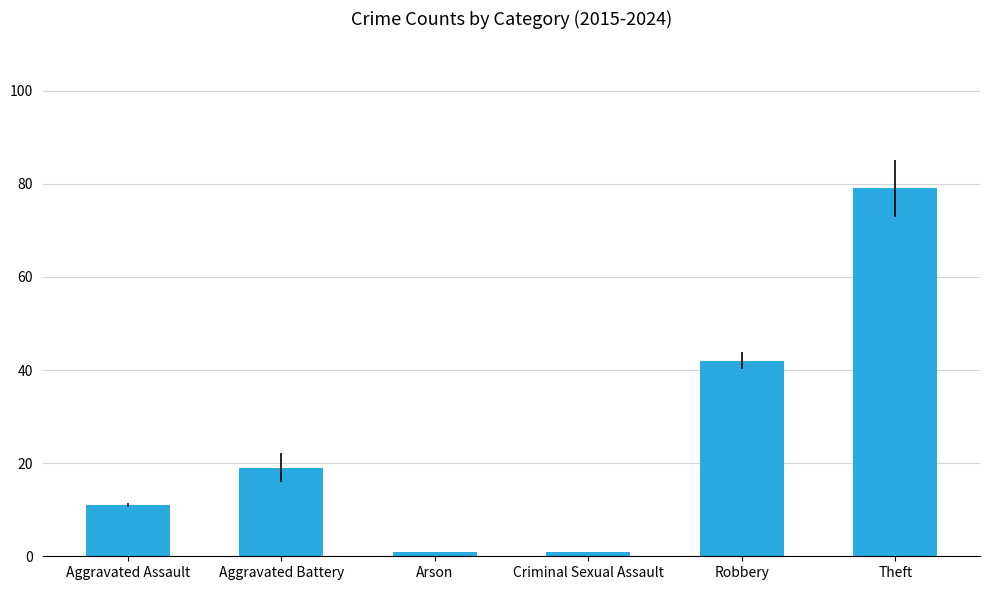

What is the sum of all values?

153